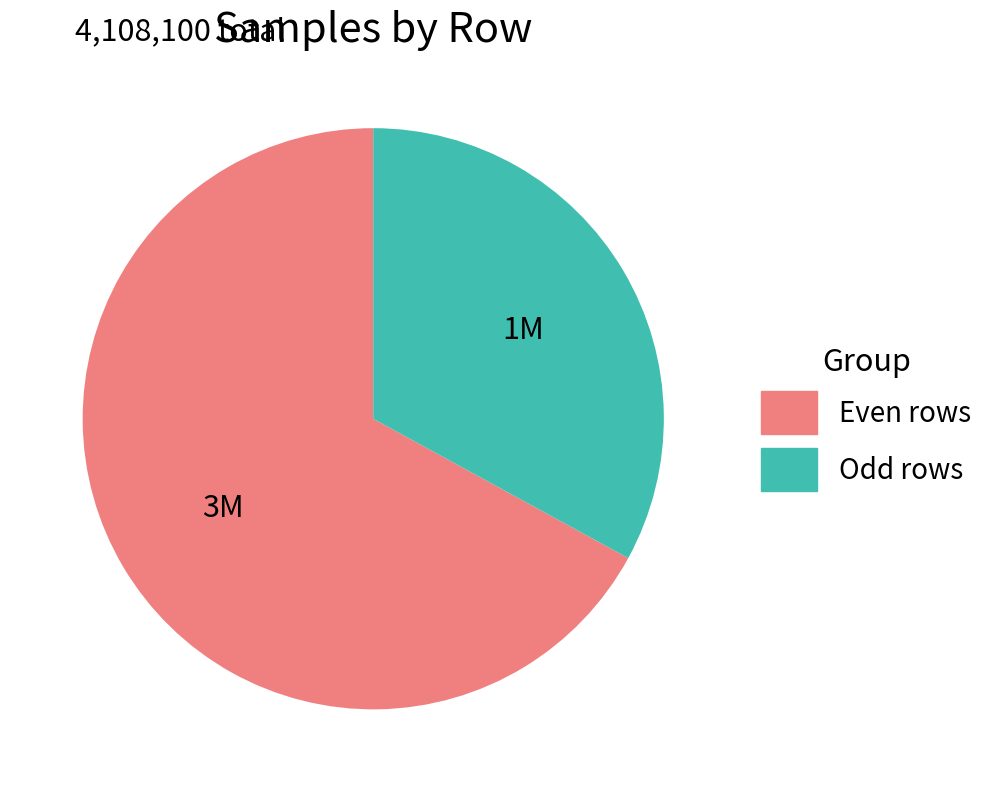

Is there any slice that represents more than half of the pie?

Yes